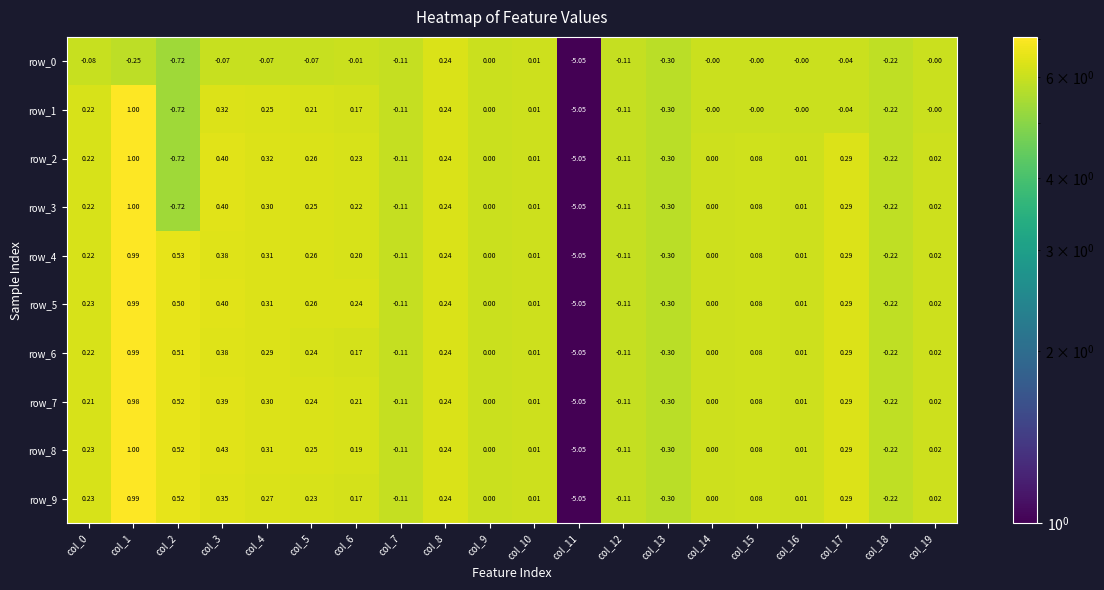

Is the value of row_3 at col_5 greater than the value of row_4 at col_12?

Yes